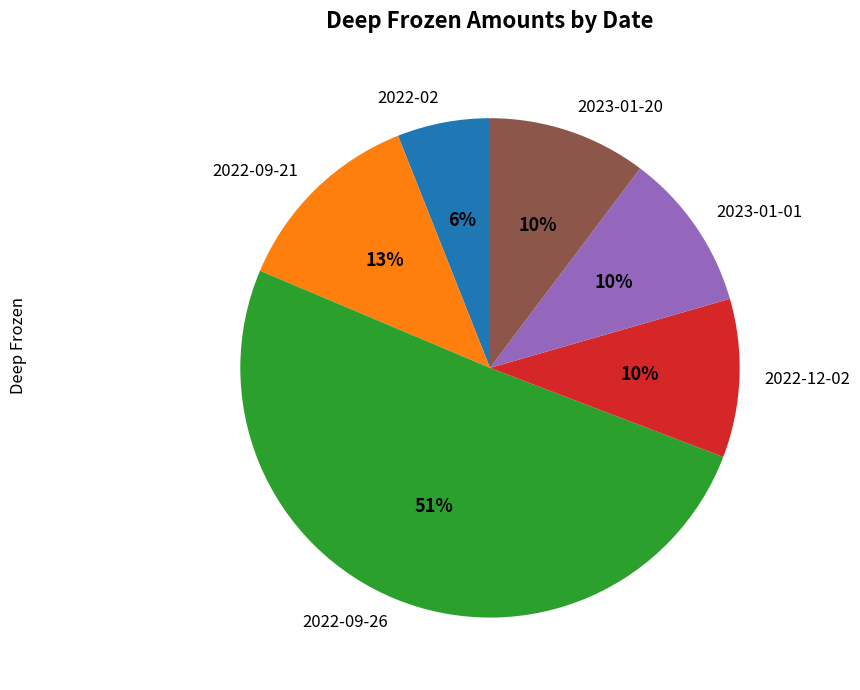

Approximately how many times larger is the value at 2023-01-20 compared to 2022-09-21?

0.8